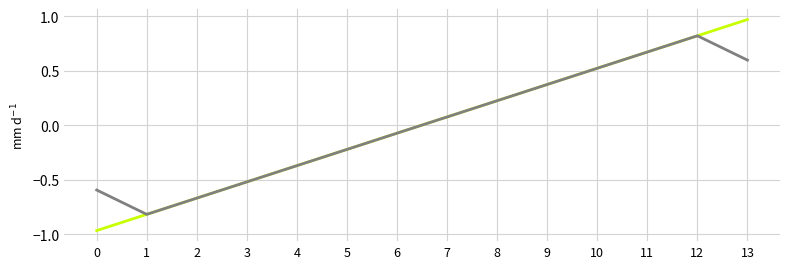

What is the total value across all series at 13?

1.6